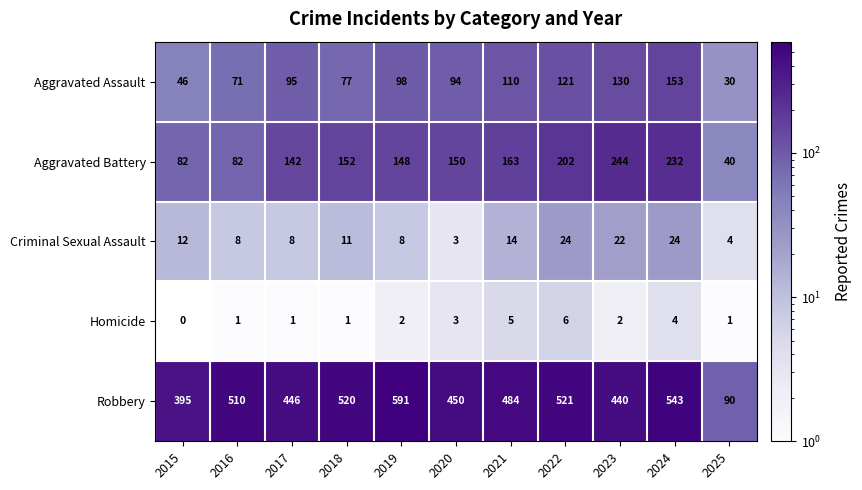

What is the total value across all series at 2017?

692